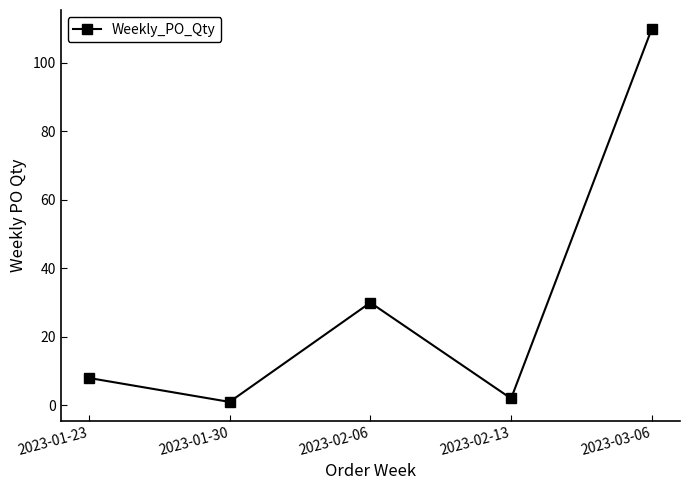

What is the difference between the values at 2023-01-30 and 2023-02-13?

1